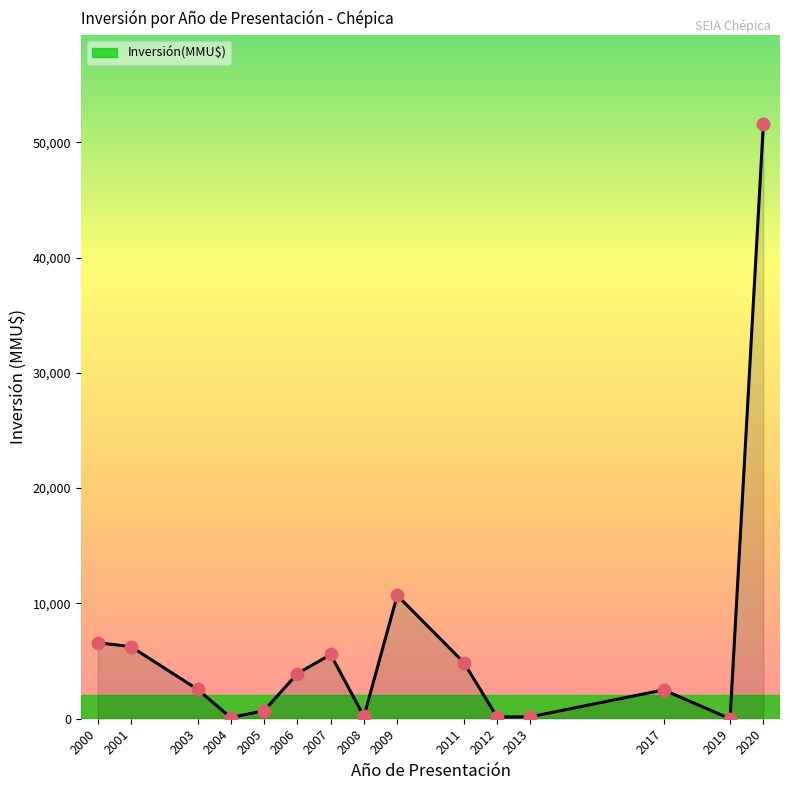

Between 2000 and 2005, which is larger?

2000